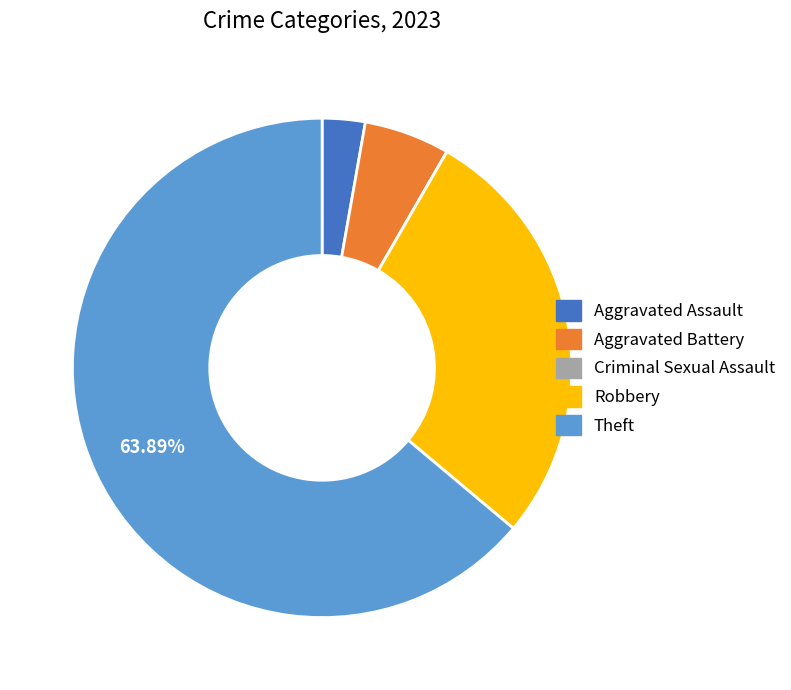

What is the largest slice in the pie chart?

Theft